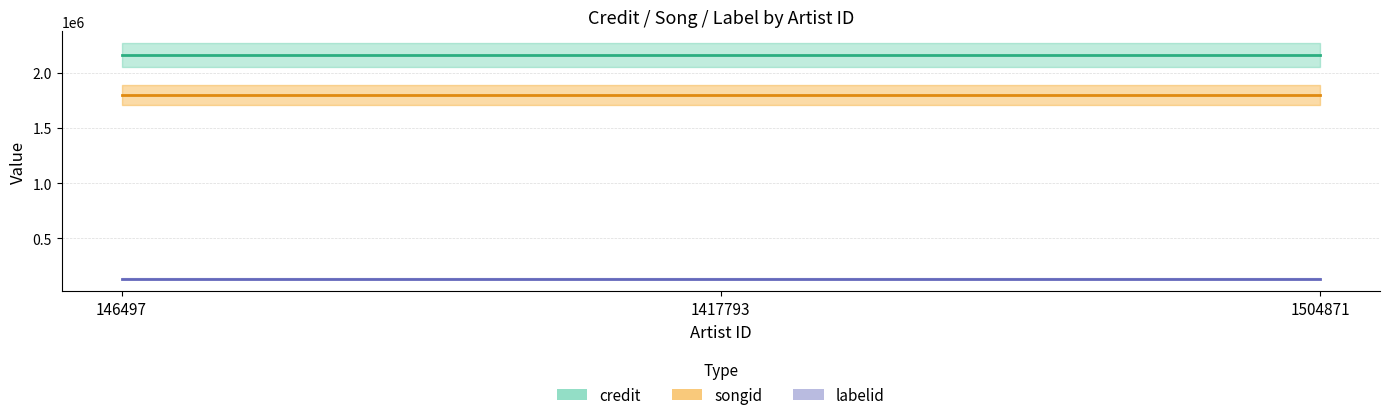

Which category has the highest value across all series?

146497